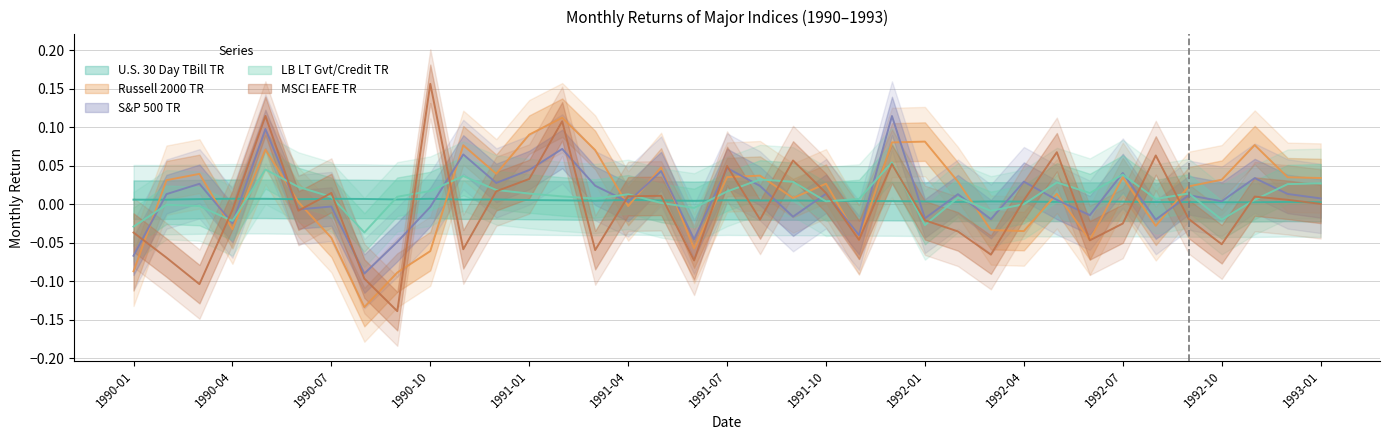

Does the chart display data point markers on the line(s)?

No